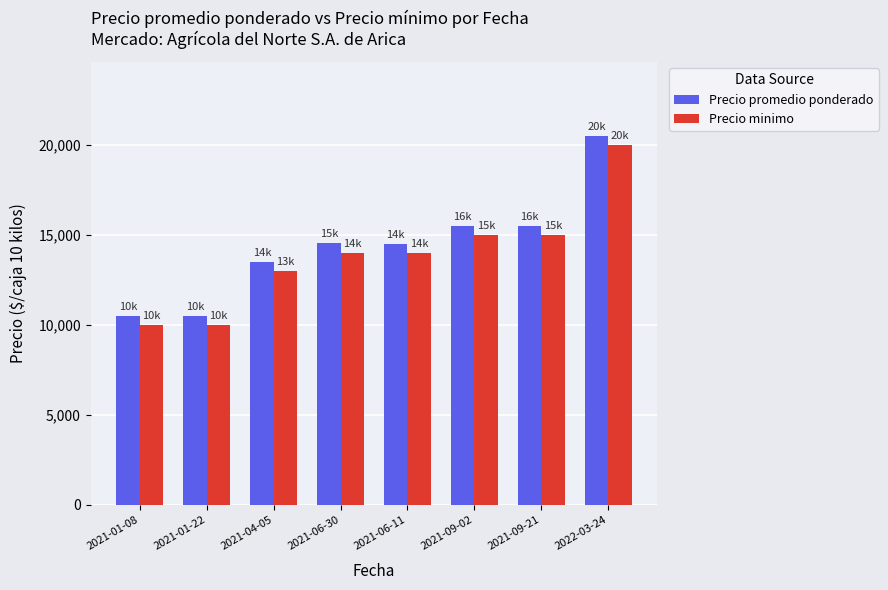

What is the difference between the highest and lowest values at 2021-04-05?

500